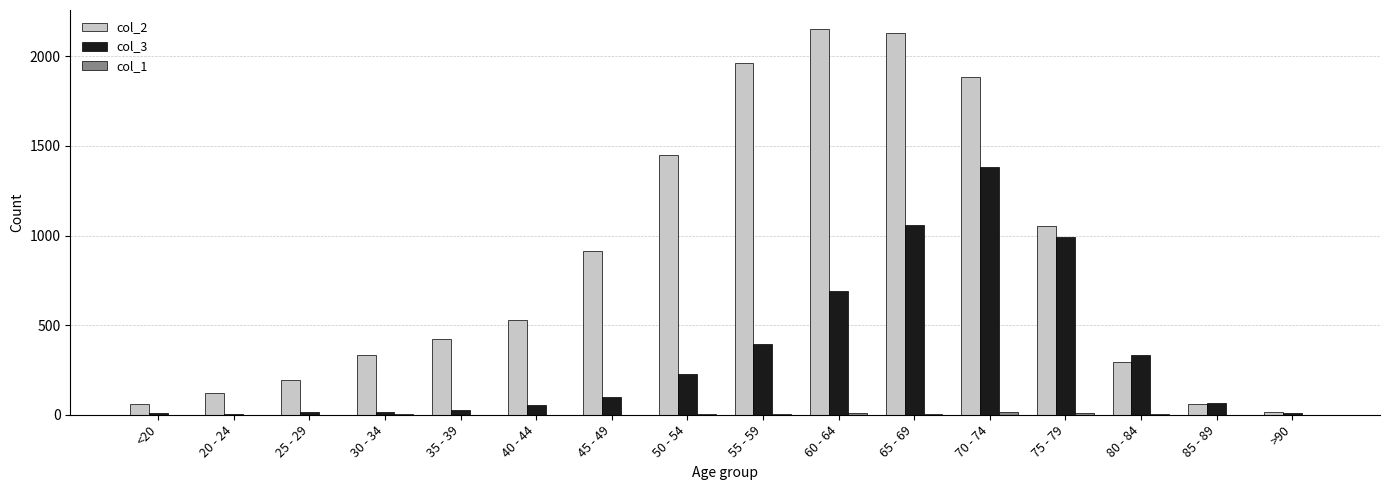

The col_3 series shows 993 at 75 - 79. True or false?

True